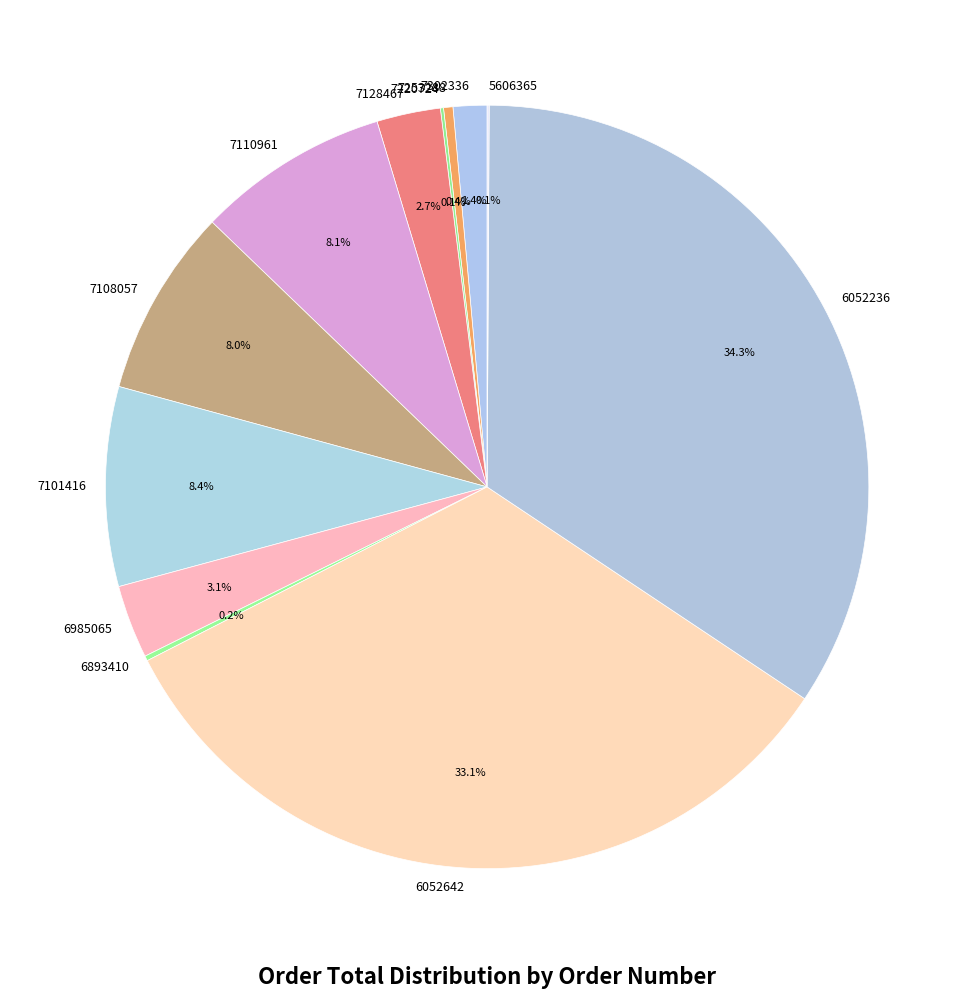

Do 6052236 and 7110961 together represent more than half of the pie?

No